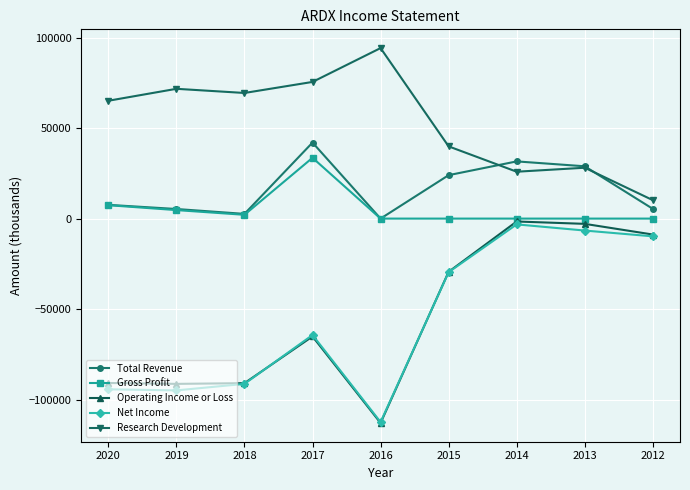

What is the average value of the Total Revenue series?

16378